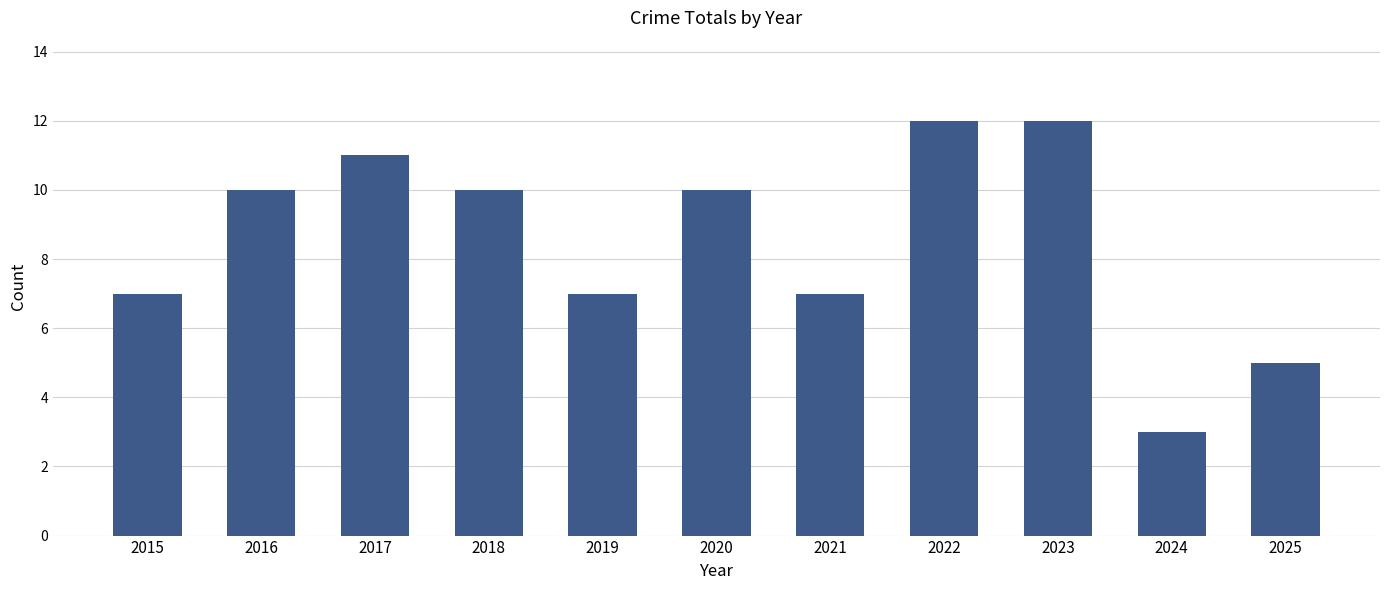

Reading right to left, what are all the values shown in this chart?

5	3	12	12	7	10	7	10	11	10	7